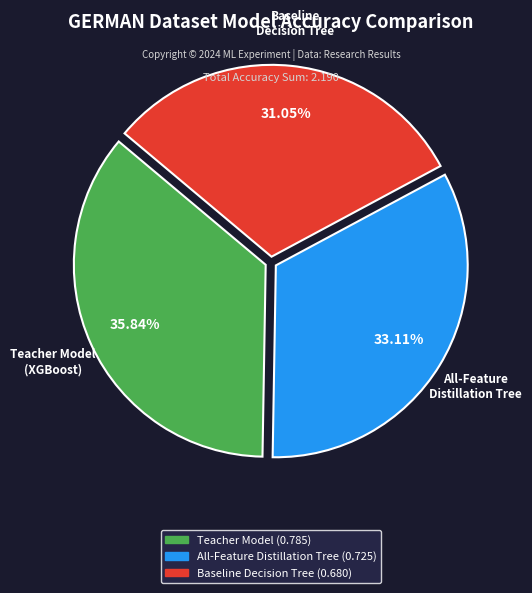

To the nearest percent, what portion does Teacher Model represent?

36%